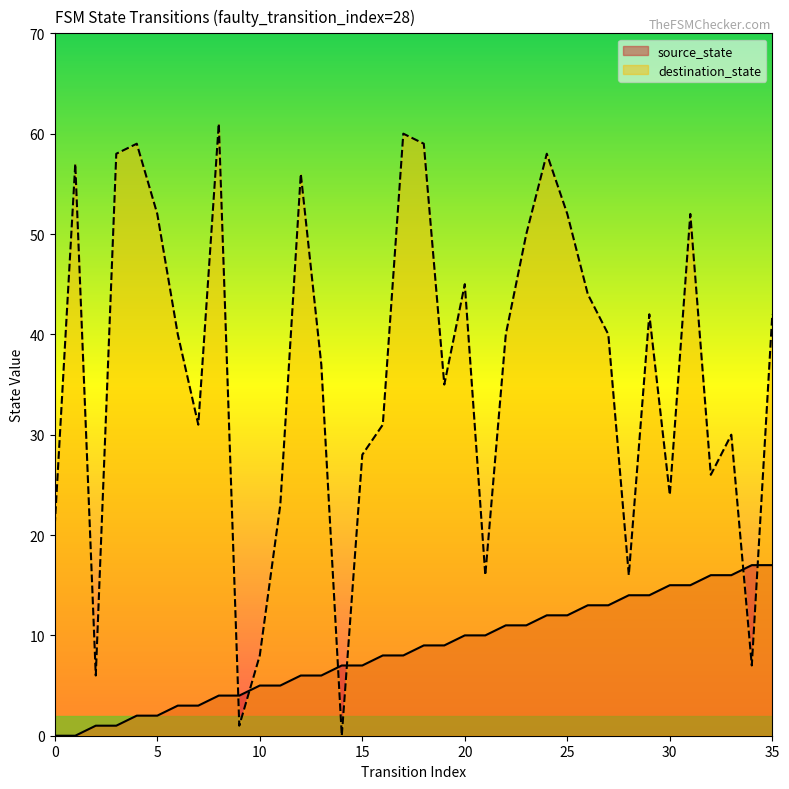

At which label does destination_state first exceed 40?

1